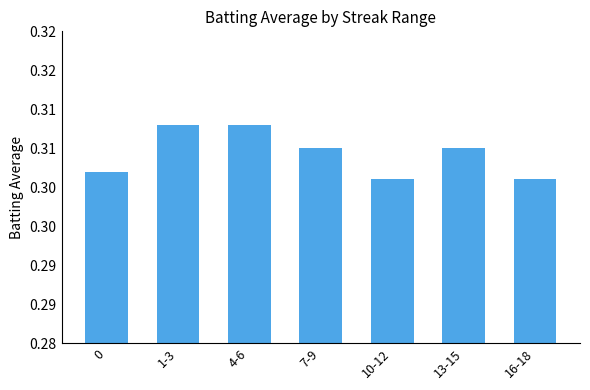

The chart shows a value of 0.3 at 7-9. True or false?

True